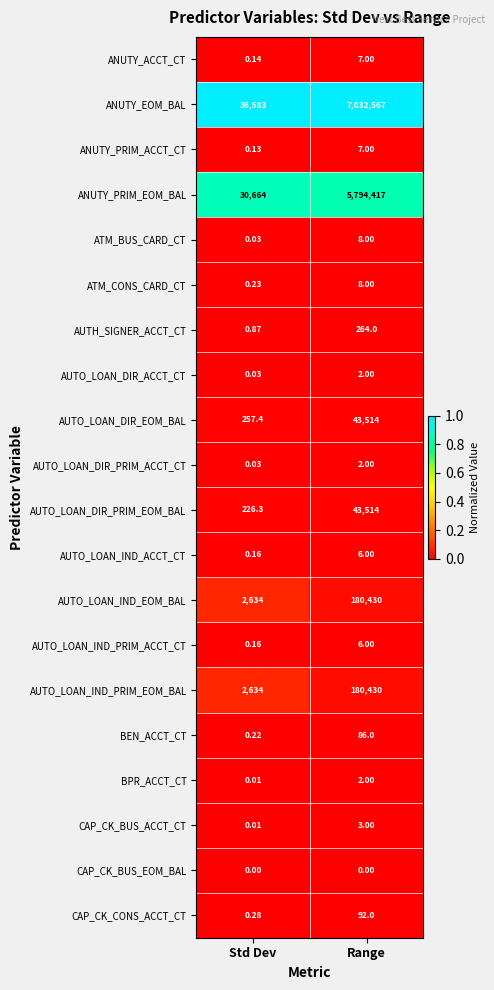

What is the spread (max minus min) of values at Std Dev?

36583.0